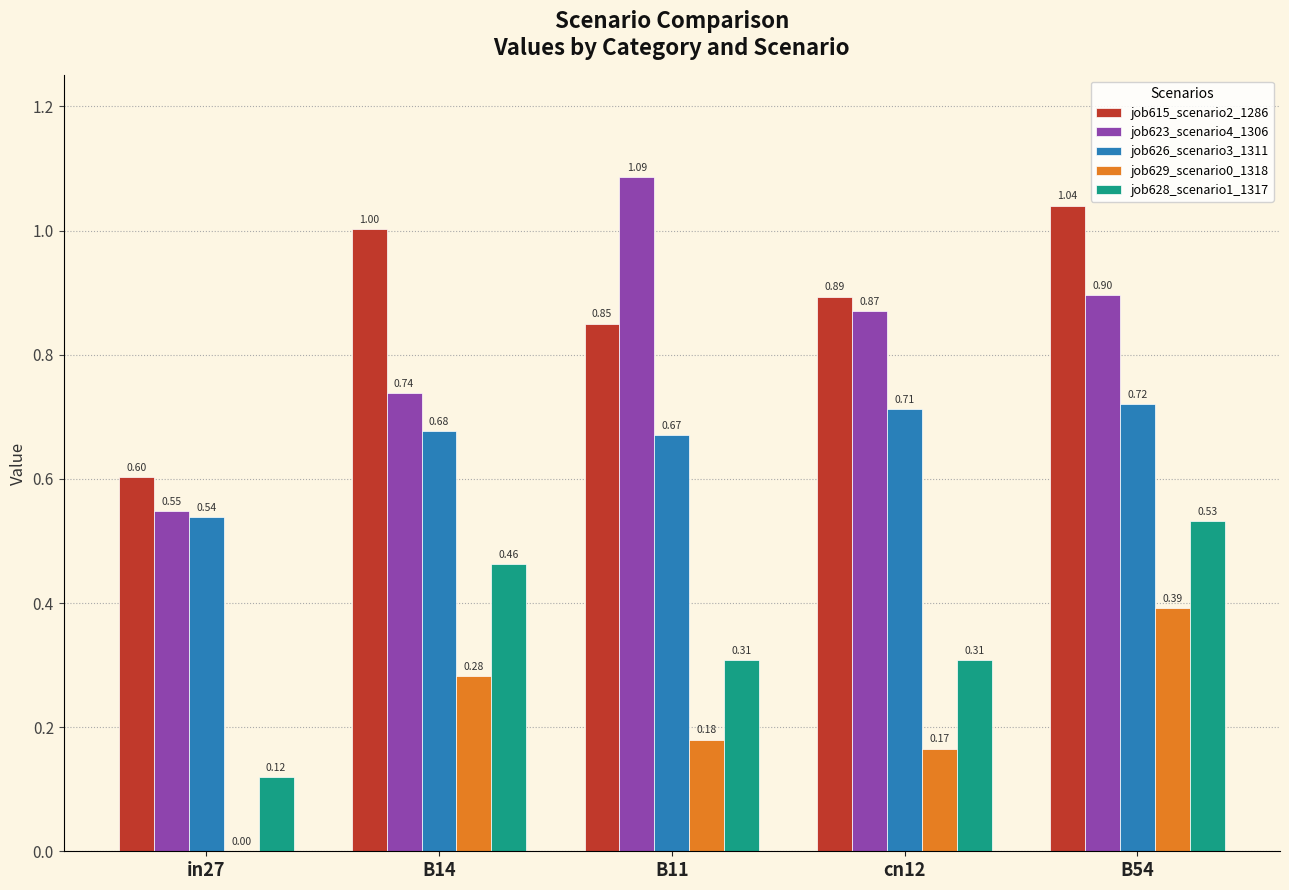

How many values in the job629_scenario0_1318 series exceed 0?

4